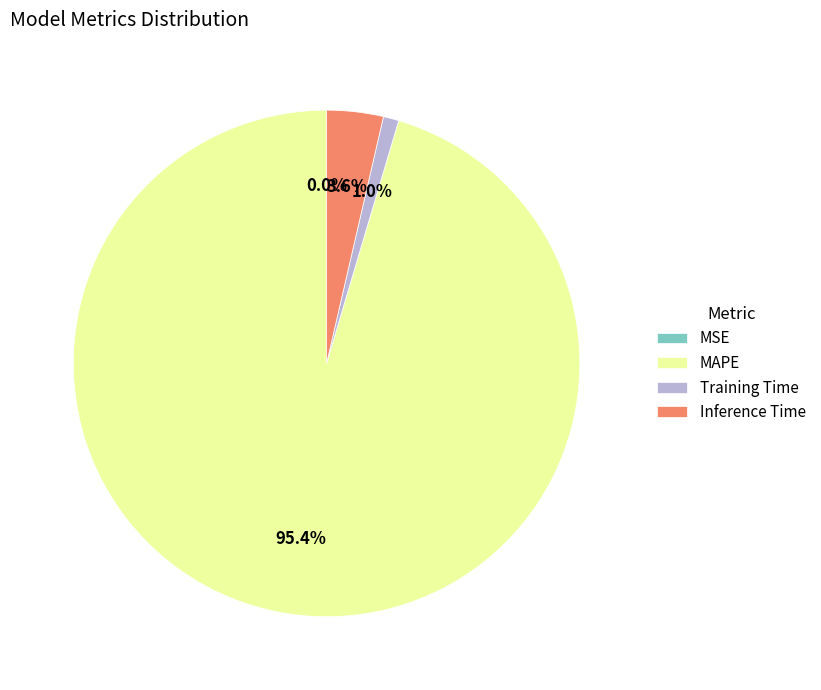

What is the largest slice in the pie chart?

MAPE